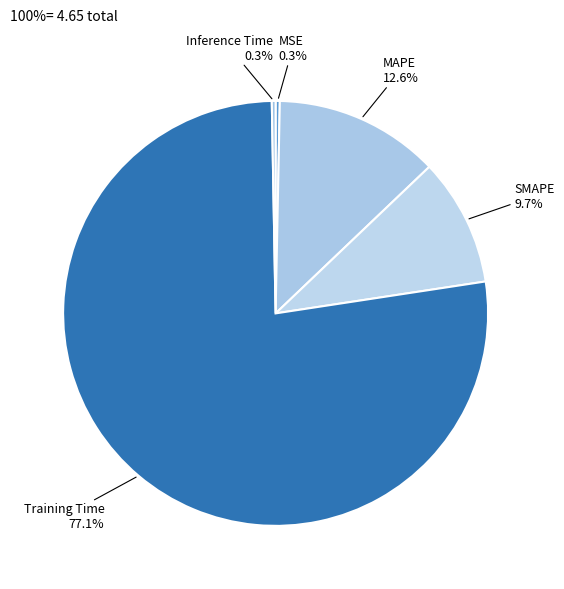

How many slices are in this pie chart?

5